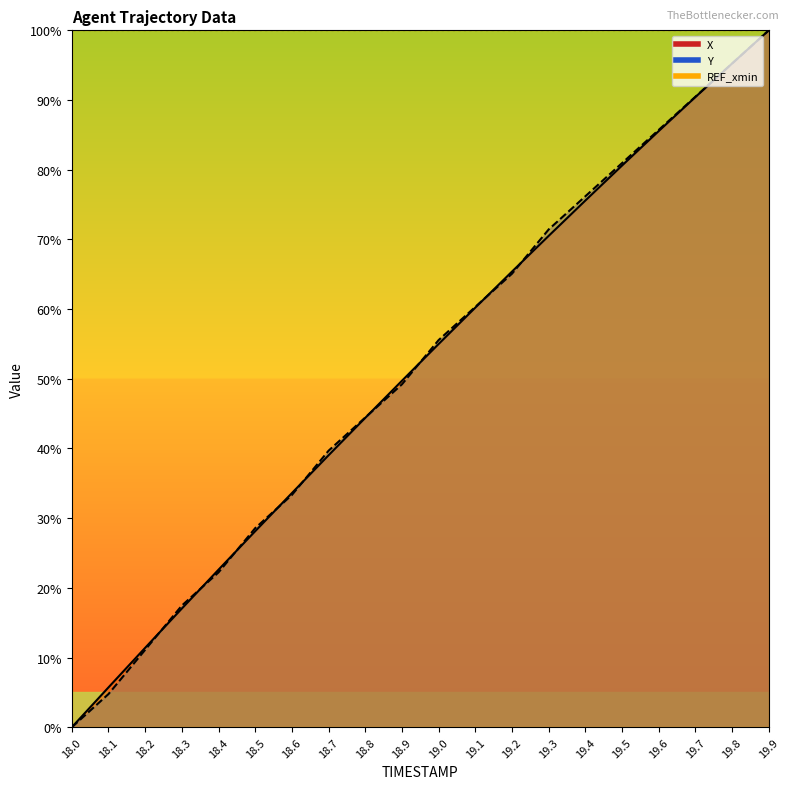

Which series has the largest range (max minus min)?

X